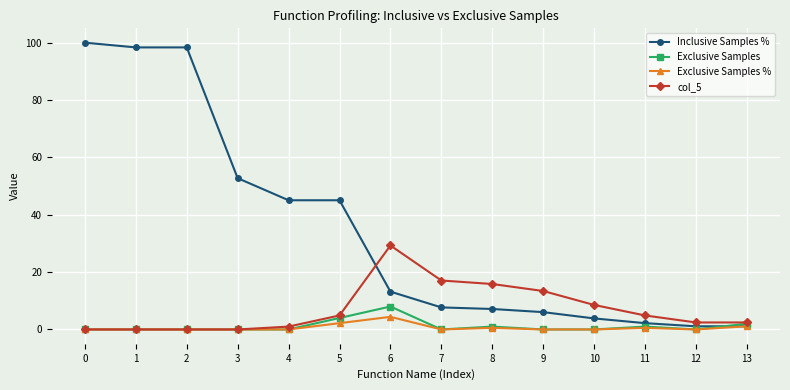

Where do Inclusive Samples % and Exclusive Samples first cross each other?

12 and 13